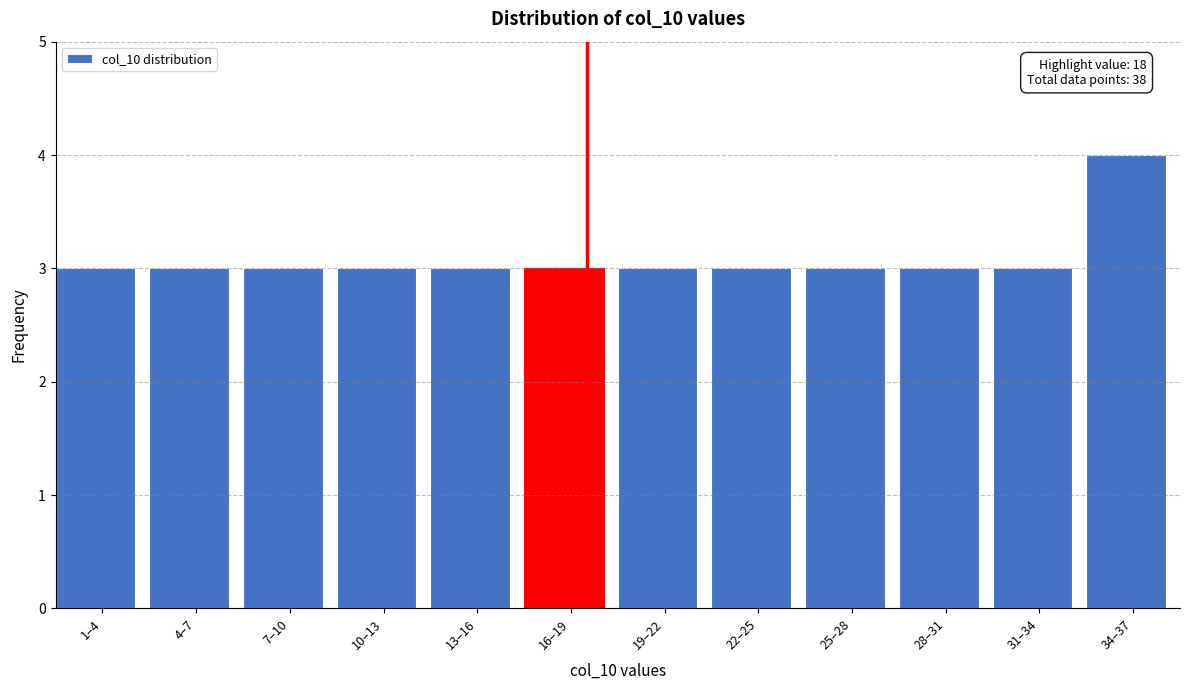

Reading right to left, what are all the values shown in this chart?

4	3	3	3	3	3	3	3	3	3	3	3